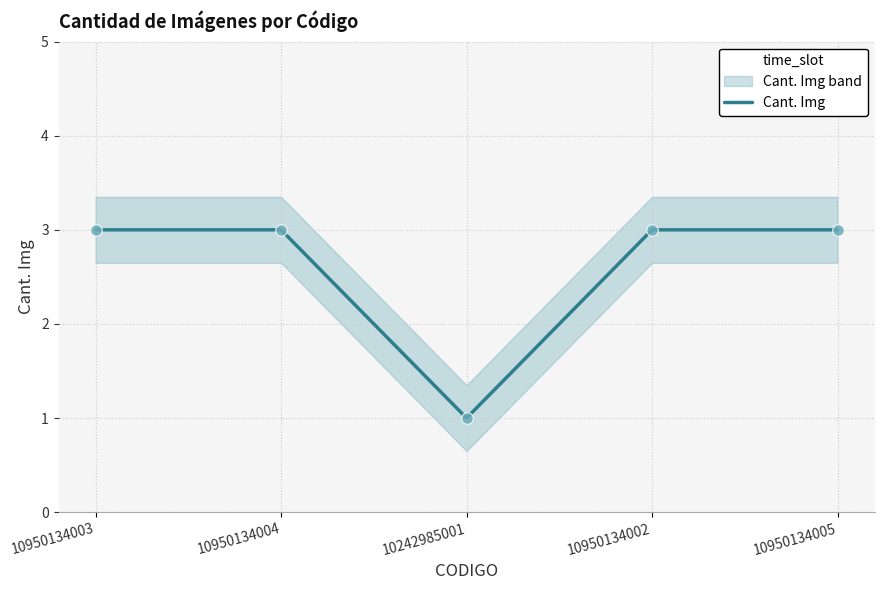

What is the ratio of the value at 10950134004 to the value at 10950134005?

1.0